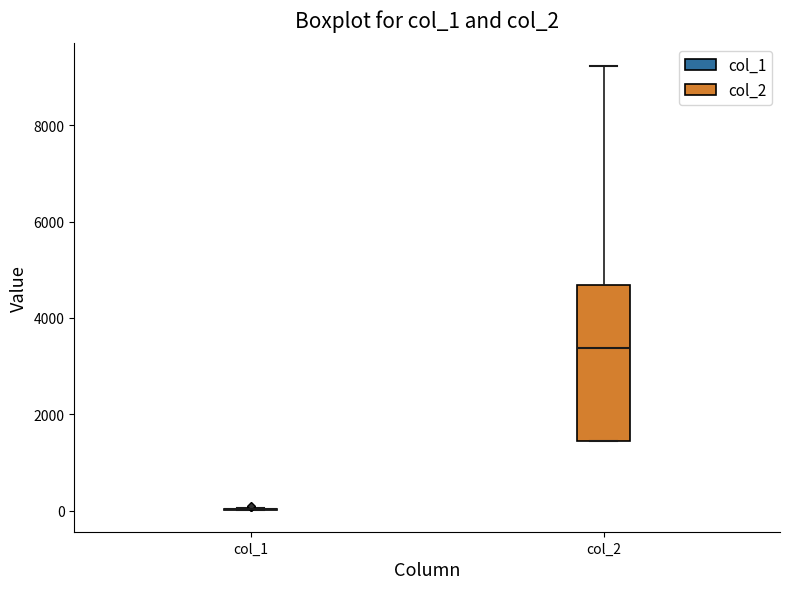

Reading left to right, transcribe this box plot: for each box, give where its median line is, the range the box spans, and where its two whiskers end, as read against the y-axis. The values are not printed on the chart, so give them approximately, as read against the axis.

col_1: box collapsed to a line at 0, whiskers 0 to 0
col_2: median 3400, box 1400 to 4600, whiskers 1400 to 9200